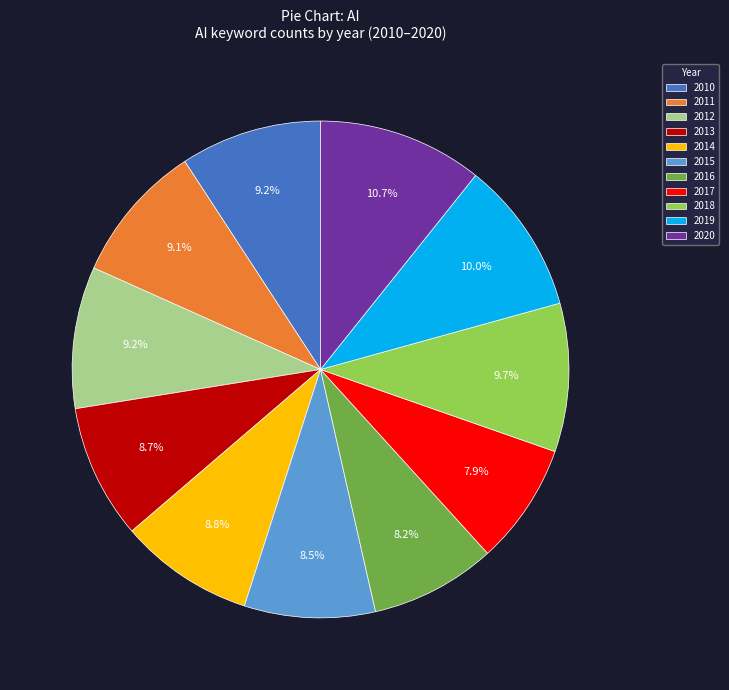

True or false: 2011 accounts for 9% of the total.

True